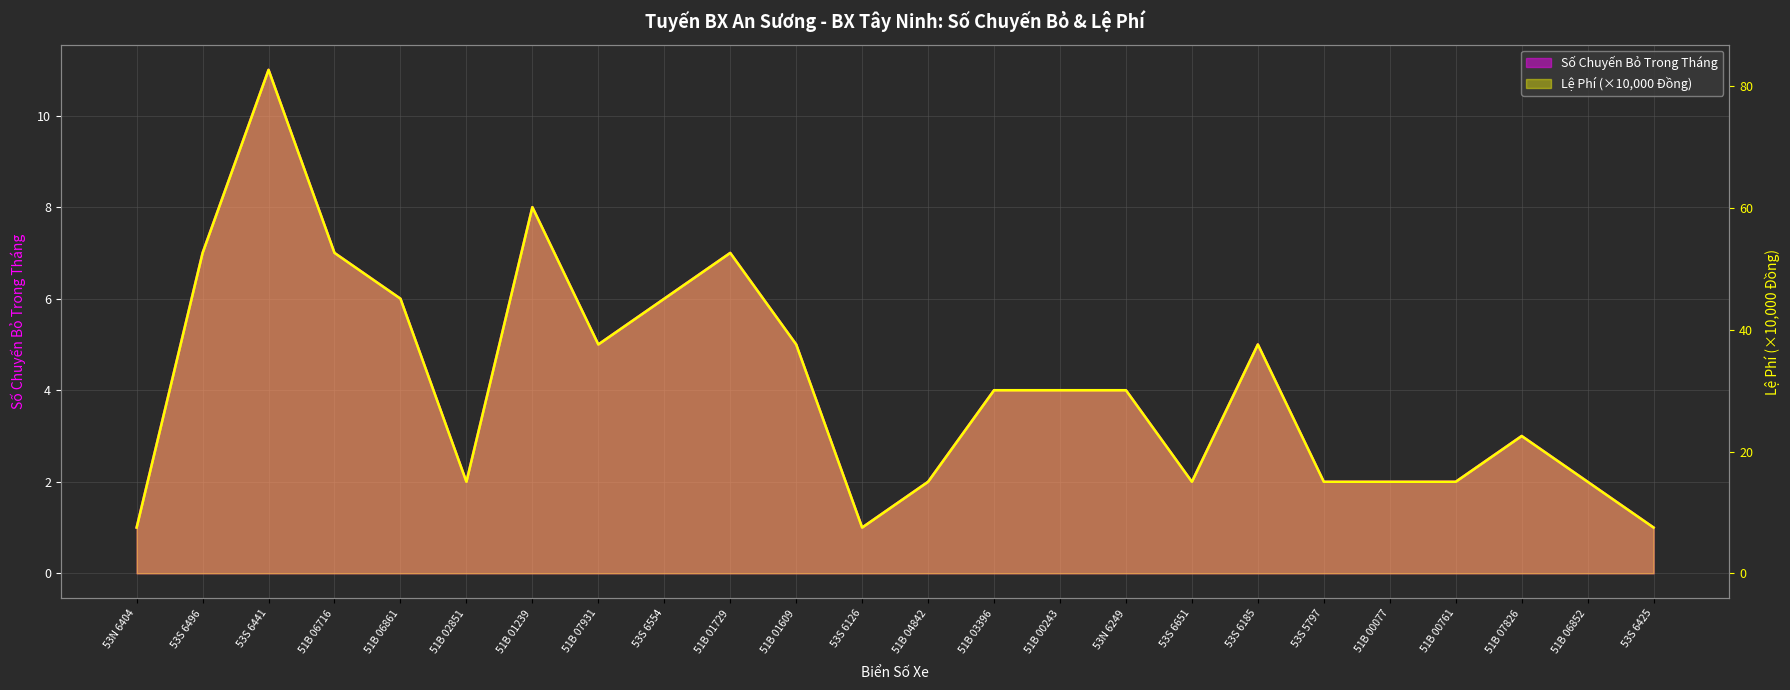

How many categories are shown in the chart?

24